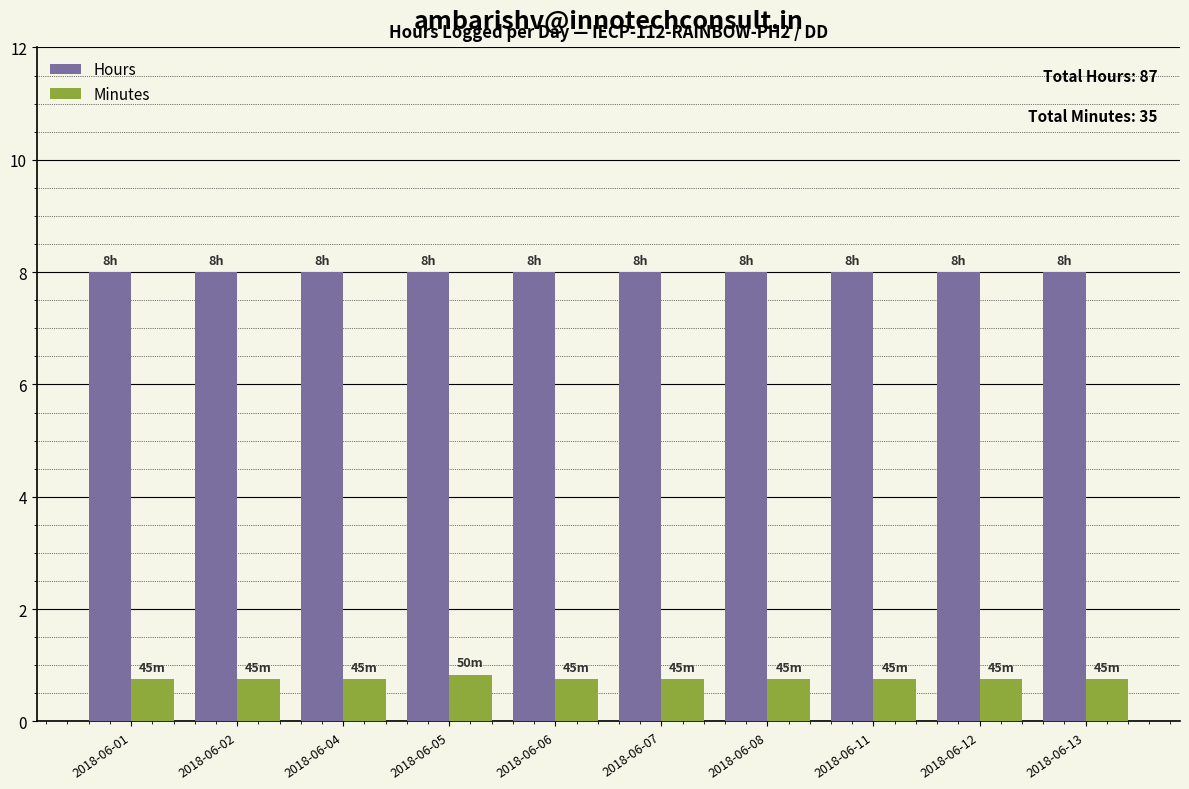

List the series in order of their peak value, highest first.

Hours, Minutes